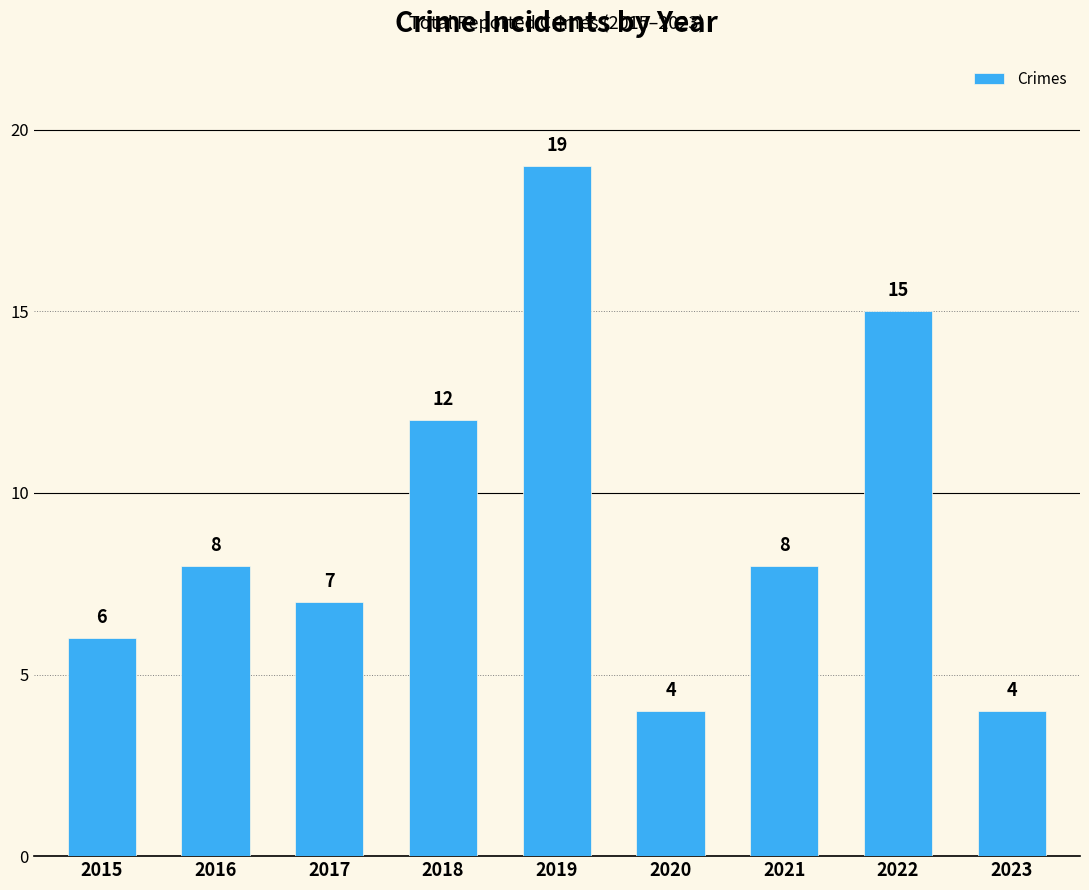

What is the approximate value at 2017, to the nearest 5?

5